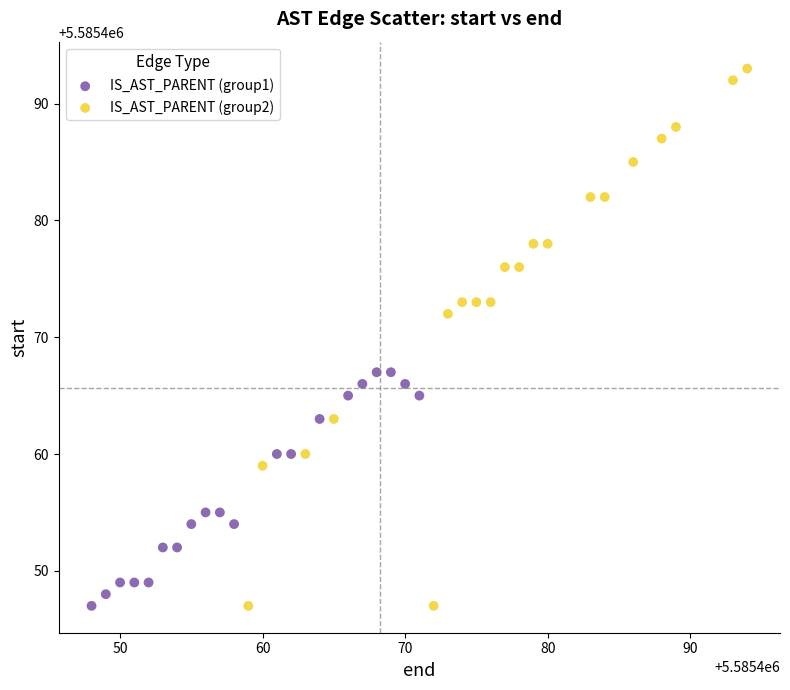

Which series reaches the maximum Y coordinate?

IS_AST_PARENT (group2)